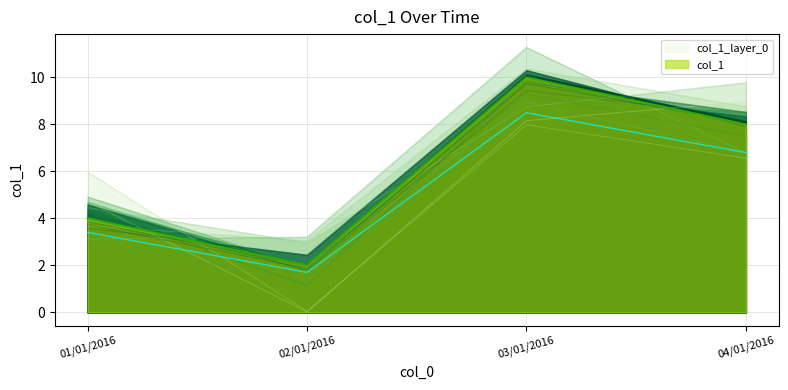

How many interior local peaks (higher than both neighbors) does the data have?

1